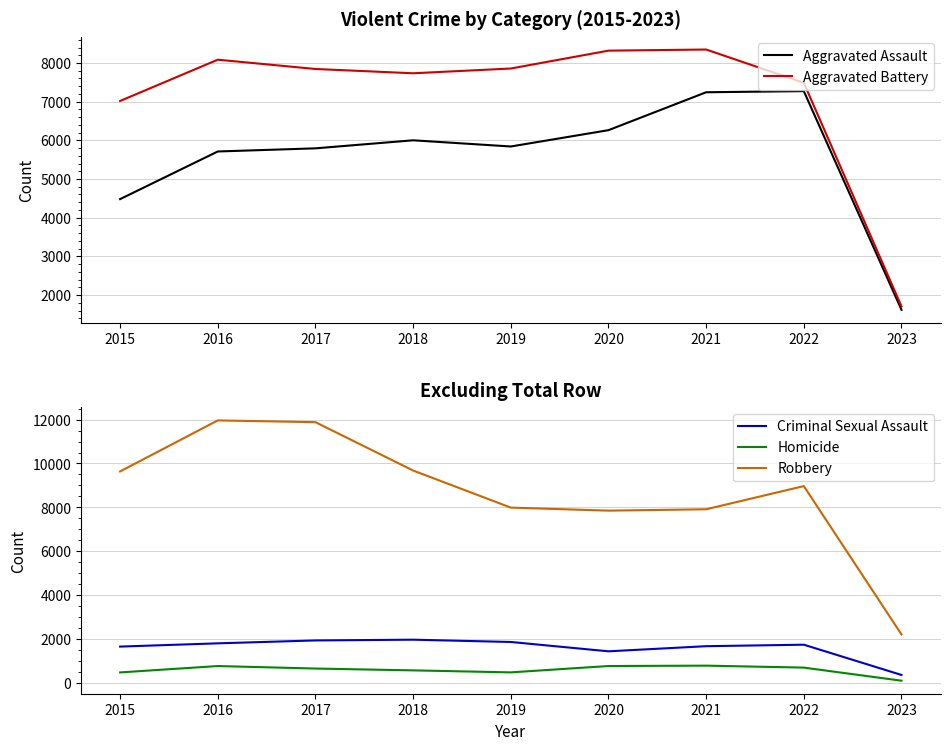

What is the difference between the maximum and minimum values in the Aggravated Assault series?

5654